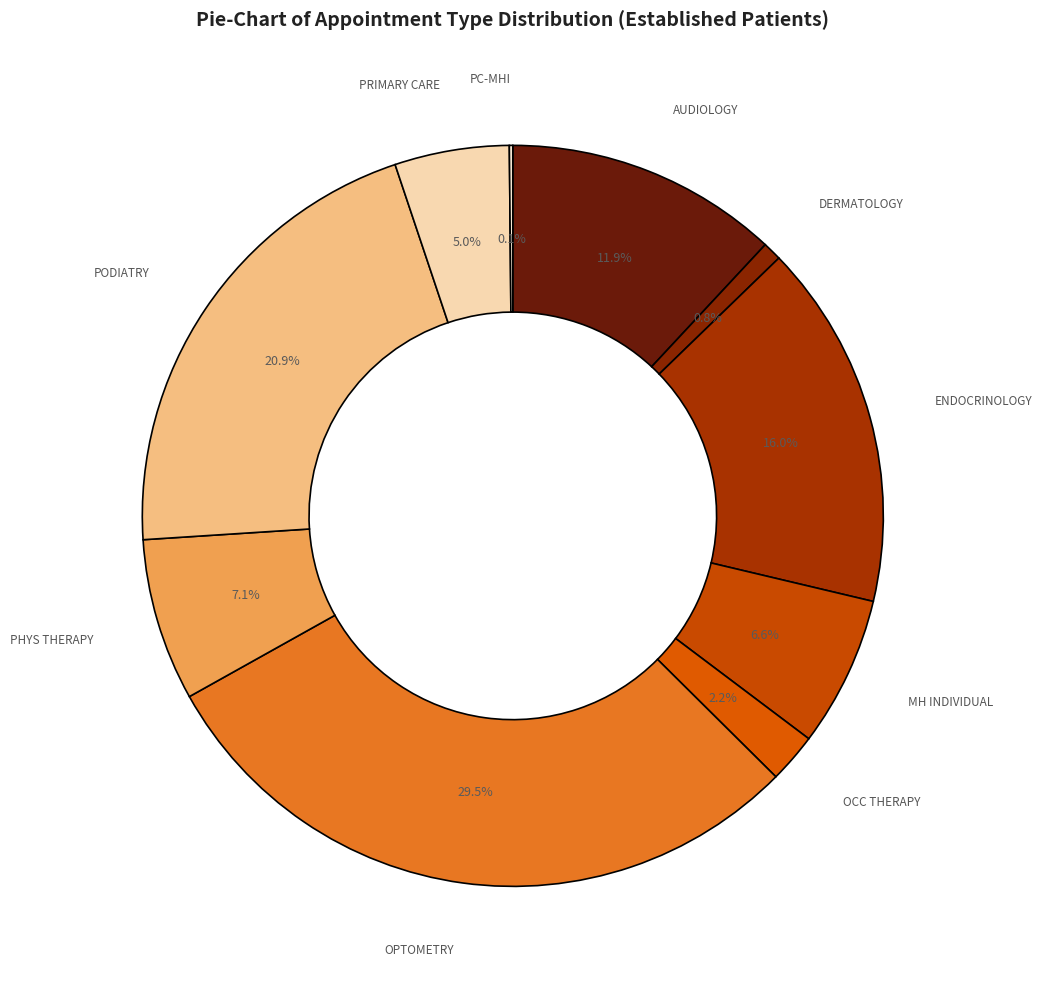

How many segments does this pie chart have?

10